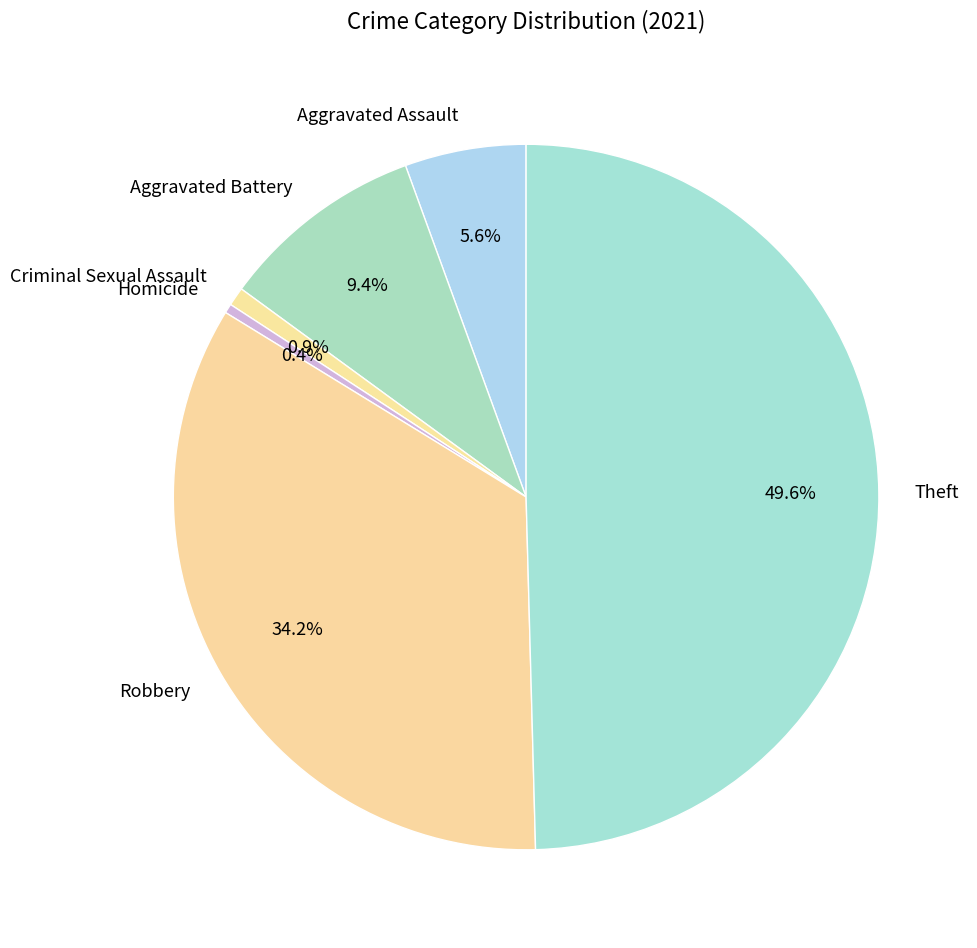

Do Aggravated Battery and Theft together represent more than half of the pie?

Yes